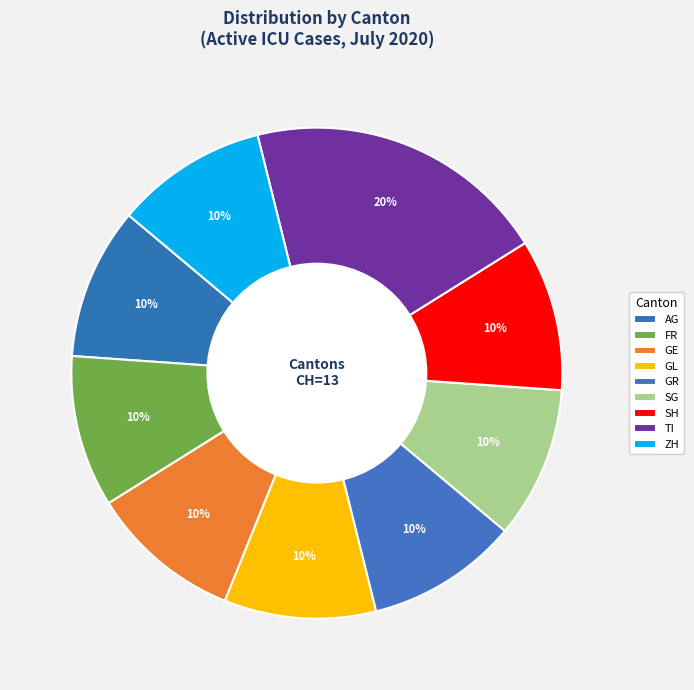

Count the number of slices in the pie.

9